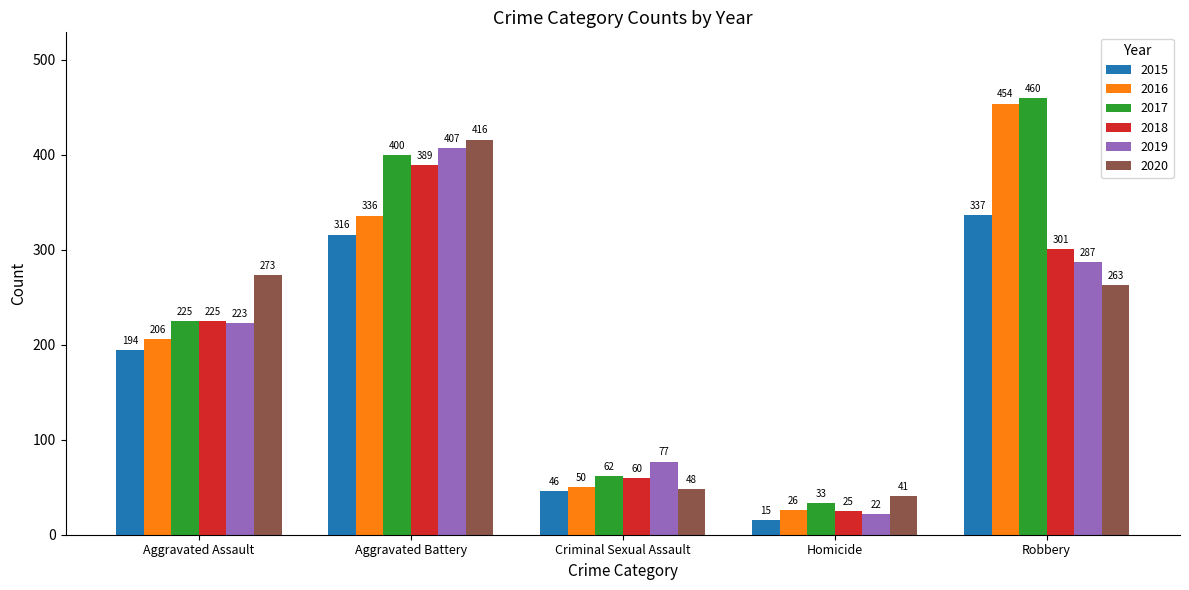

What is the sum of all 2015 values?

908